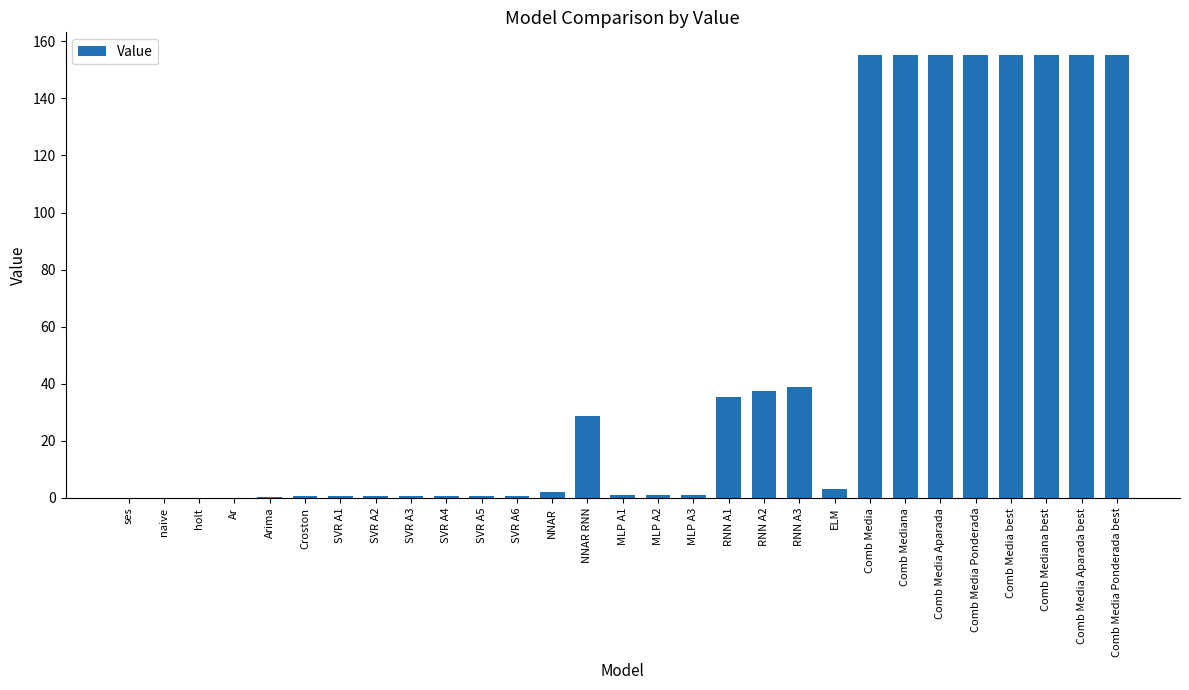

What is the maximum value shown in the chart?

155.4